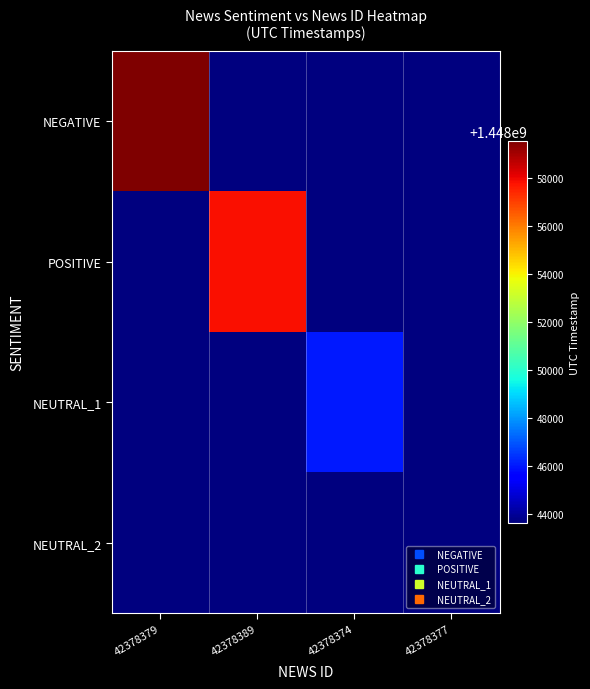

Between 42378379 and 42378389, which series saw the biggest shift?

NEGATIVE